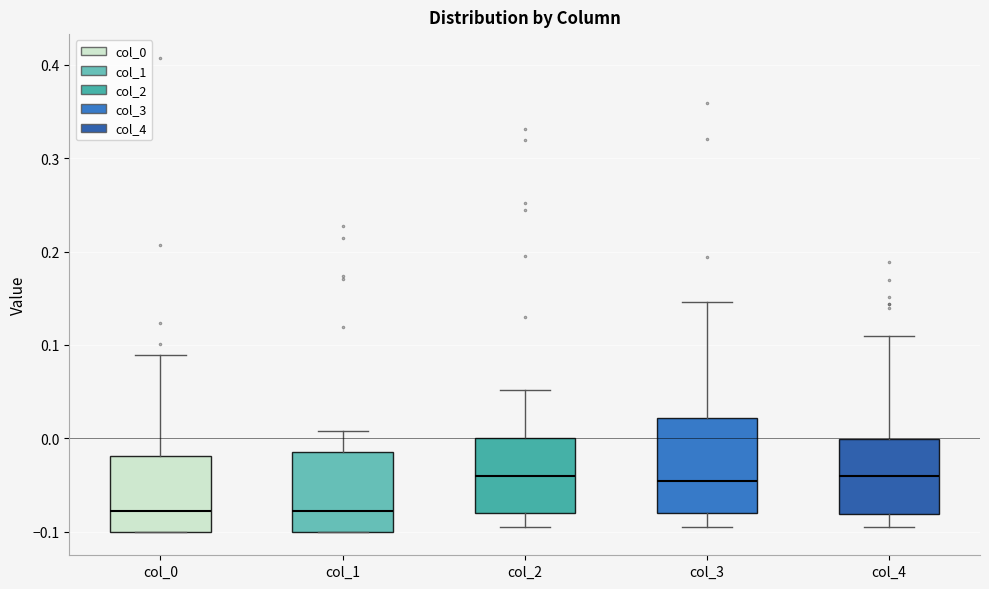

Reading left to right, read every box against the y-axis: the position of its median line, the range the box covers, and the ends of its whiskers. The values are not printed on the chart, so give them approximately, as read against the axis.

col_0: median -0.08, box -0.10 to -0.02, whiskers -0.10 to 0.09
col_1: median -0.08, box -0.10 to -0.02, whiskers -0.10 to 0.01
col_2: median -0.04, box -0.08 to 0.00, whiskers -0.10 to 0.05
col_3: median -0.05, box -0.08 to 0.02, whiskers -0.09 to 0.15
col_4: median -0.04, box -0.08 to 0.00, whiskers -0.09 to 0.11